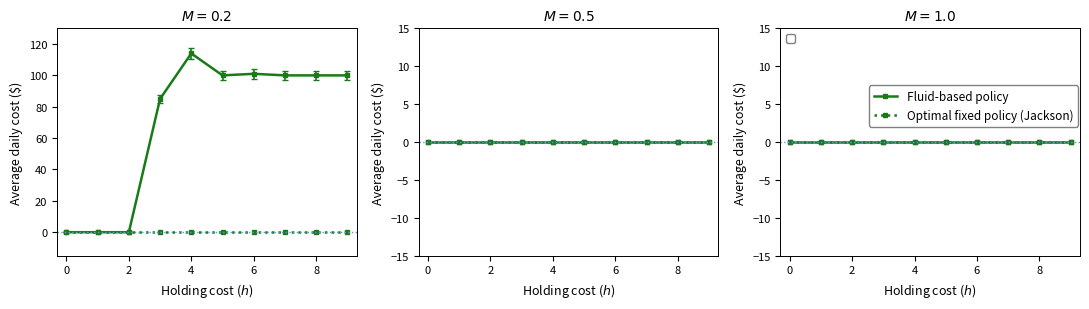

What is the maximum value shown in the chart?

114